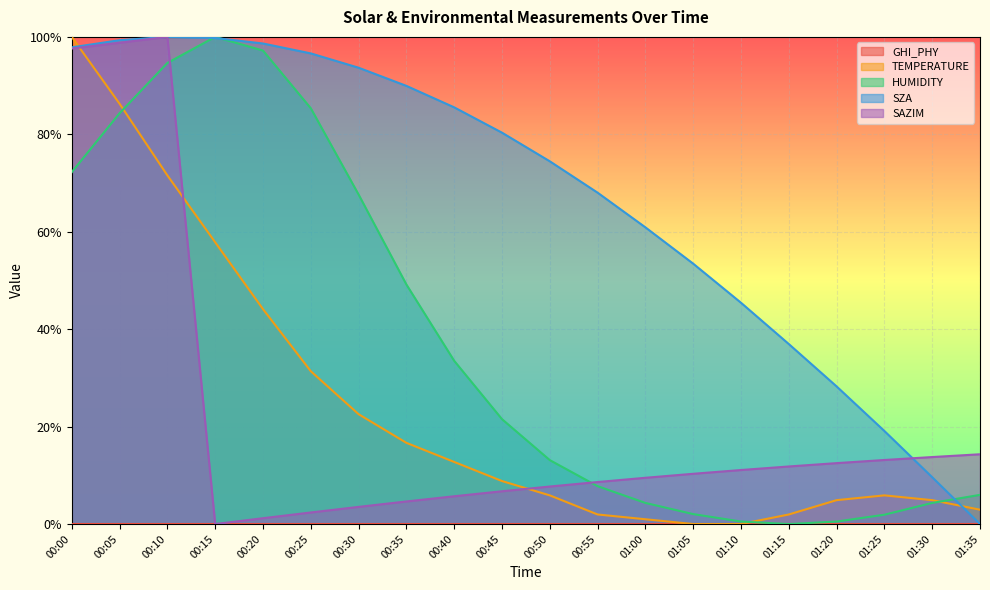

Which series has the widest spread of values?

TEMPERATURE